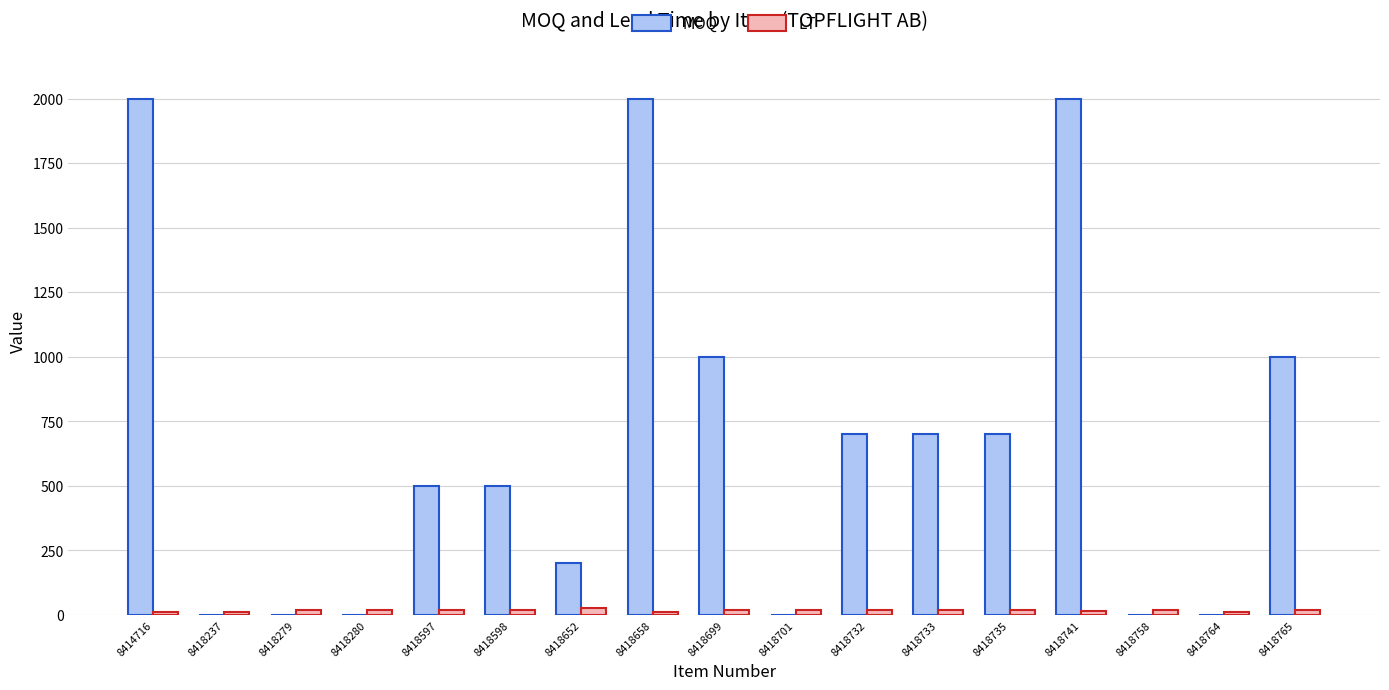

Which series has the largest range (max minus min)?

MOQ